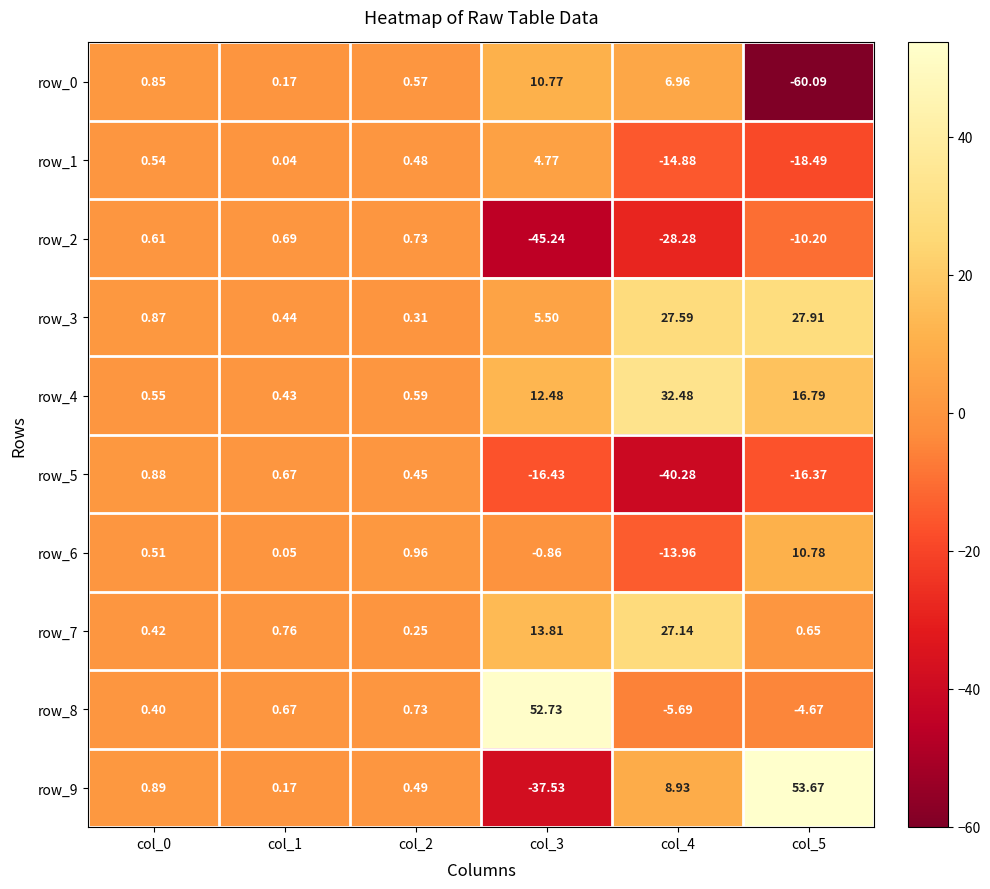

Reading left to right, what are all the values shown in this chart?

row_0: col_0=0.9	col_1=0.2	col_2=0.6	col_3=10.8	col_4=7.0	col_5=-60.1
row_1: col_0=0.5	col_1=0.0	col_2=0.5	col_3=4.8	col_4=-14.9	col_5=-18.5
row_2: col_0=0.6	col_1=0.7	col_2=0.7	col_3=-45.2	col_4=-28.3	col_5=-10.2
row_3: col_0=0.9	col_1=0.4	col_2=0.3	col_3=5.5	col_4=27.6	col_5=27.9
row_4: col_0=0.5	col_1=0.4	col_2=0.6	col_3=12.5	col_4=32.5	col_5=16.8
row_5: col_0=0.9	col_1=0.7	col_2=0.5	col_3=-16.4	col_4=-40.3	col_5=-16.4
row_6: col_0=0.5	col_1=0.1	col_2=1.0	col_3=-0.9	col_4=-14.0	col_5=10.8
row_7: col_0=0.4	col_1=0.8	col_2=0.3	col_3=13.8	col_4=27.1	col_5=0.7
row_8: col_0=0.4	col_1=0.7	col_2=0.7	col_3=52.7	col_4=-5.7	col_5=-4.7
row_9: col_0=0.9	col_1=0.2	col_2=0.5	col_3=-37.5	col_4=8.9	col_5=53.7